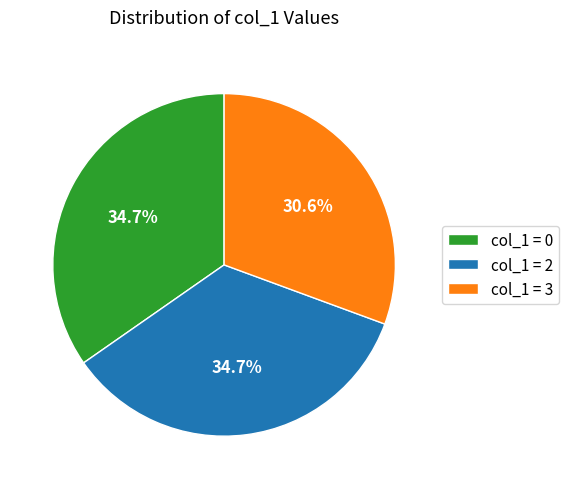

Which has a higher value, col_1 = 3 or col_1 = 0?

col_1 = 0